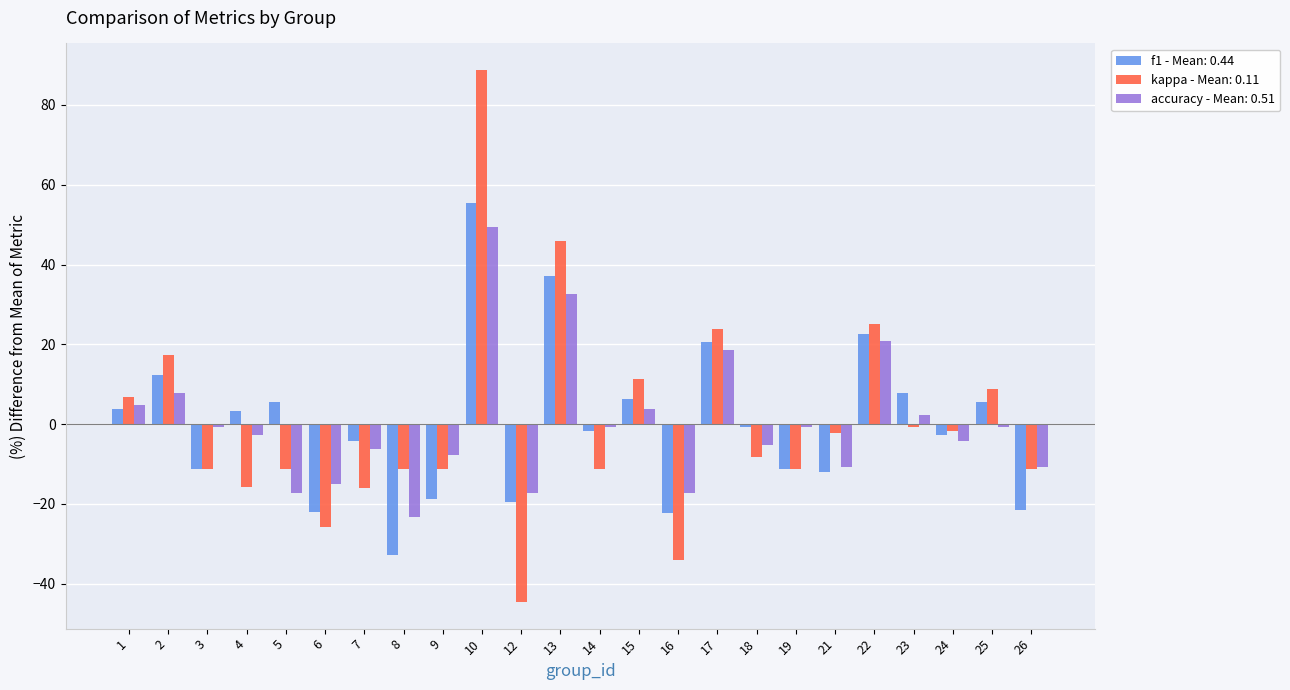

How many categories are shown in the chart?

24